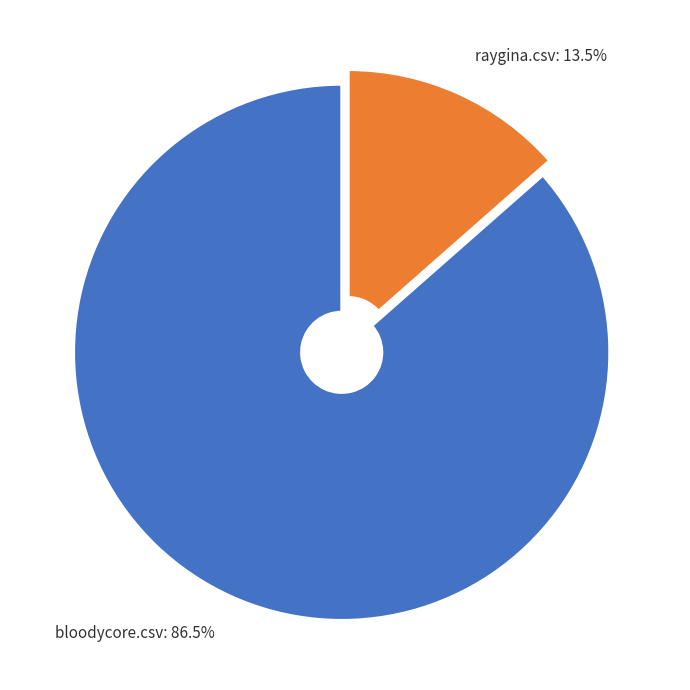

To the nearest percent, what is the combined percentage of raygina.csv and bloodycore.csv?

100%